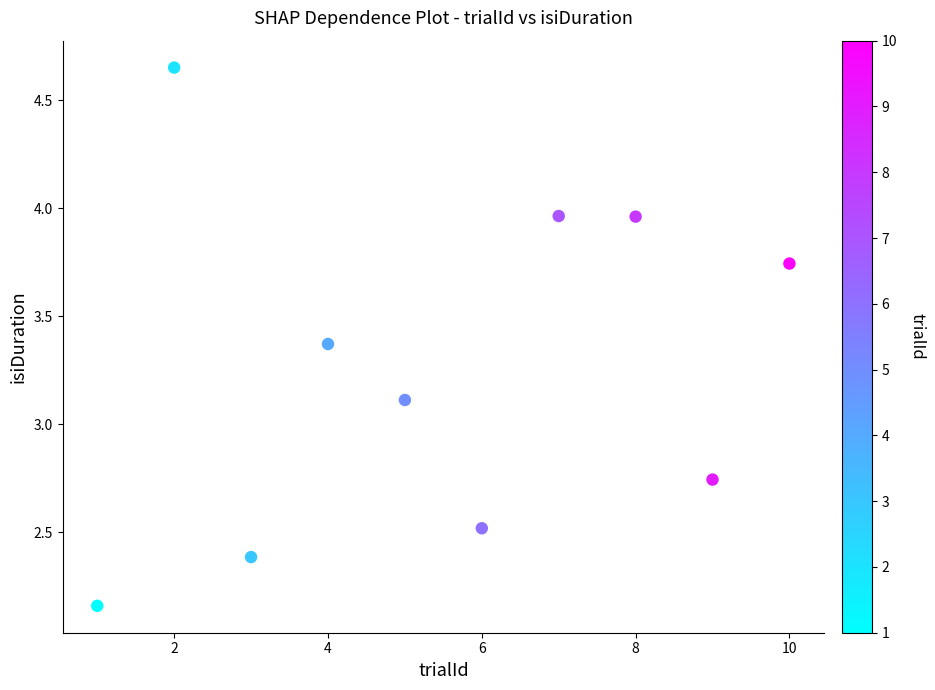

What is the average Y value?

3.3